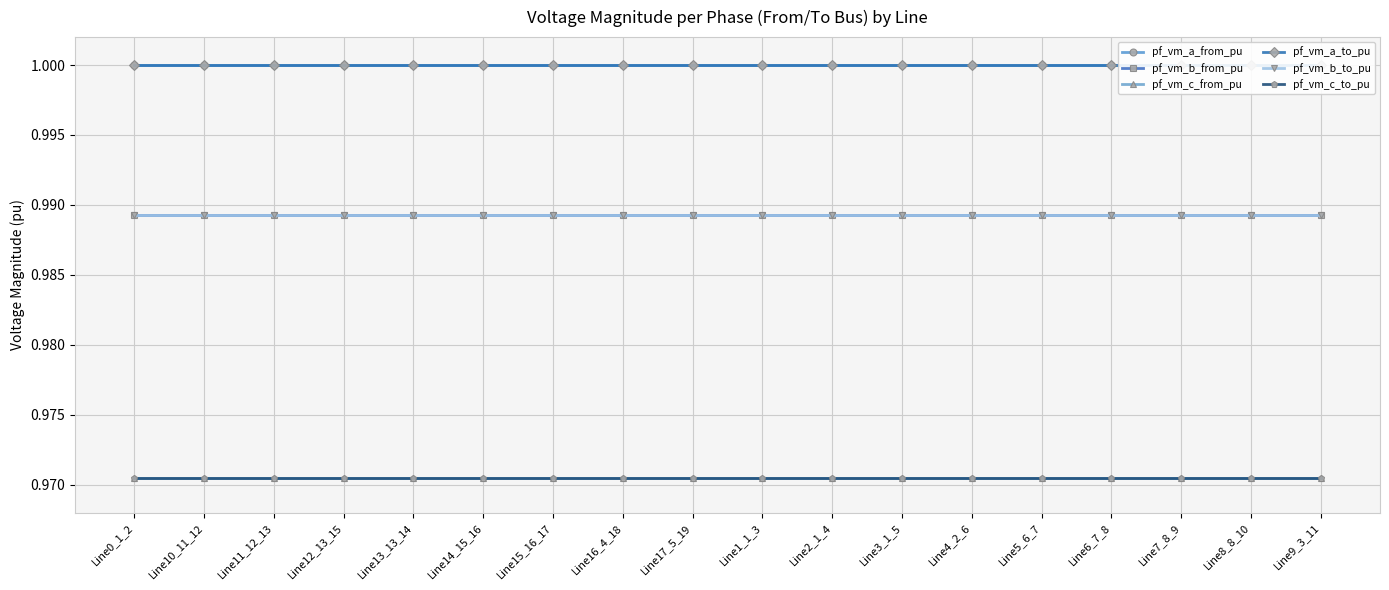

Does the chart have visible grid lines?

Yes